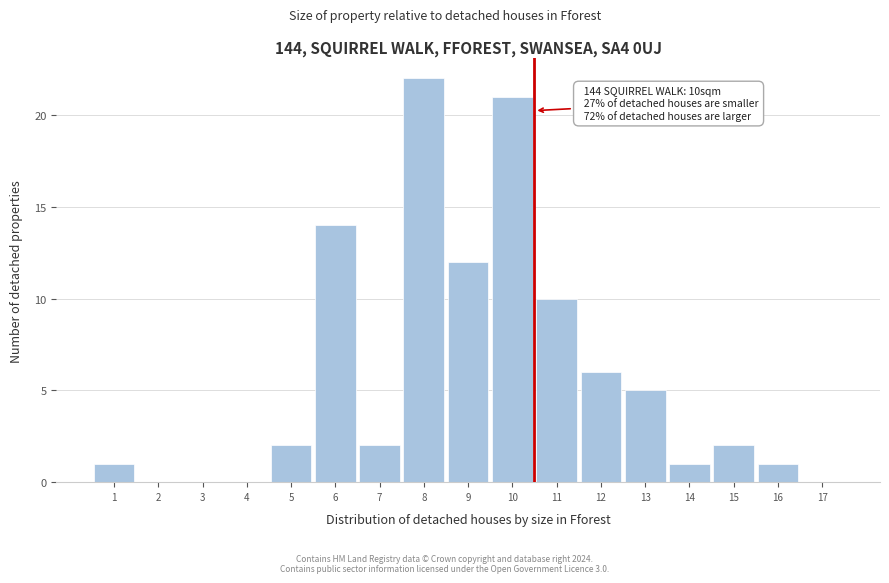

Over which range of the x-axis is the bar tallest?

7.5 to 8.5